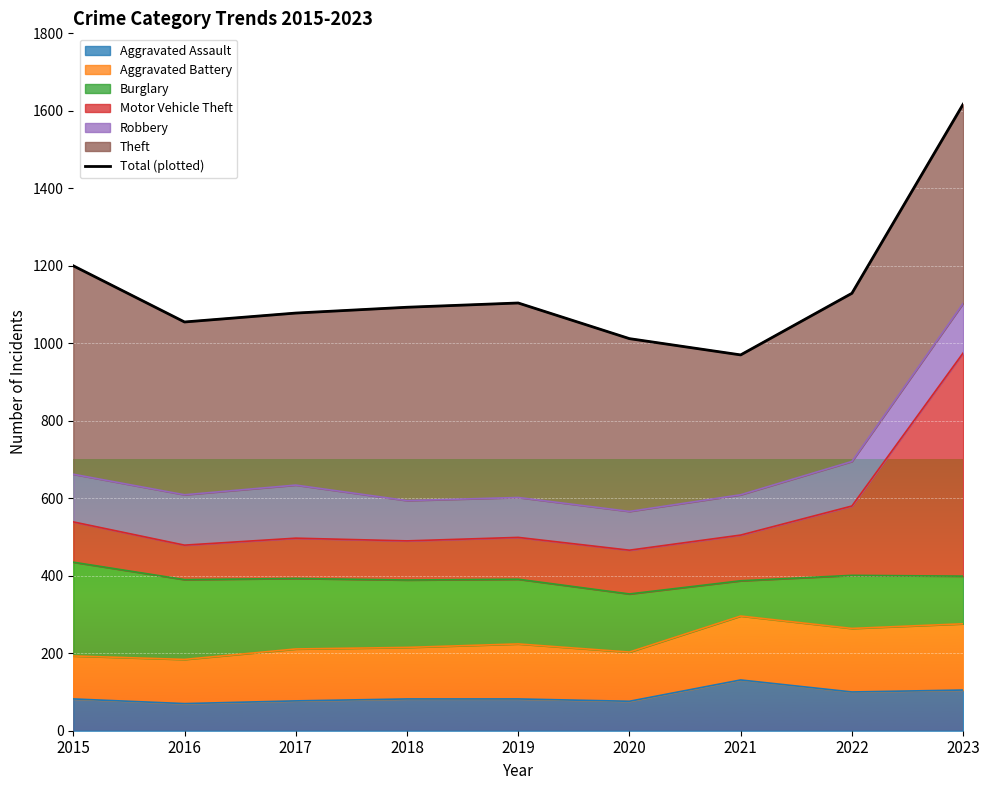

What is the ratio of the value at 2015 to the value at 2017?

1.1